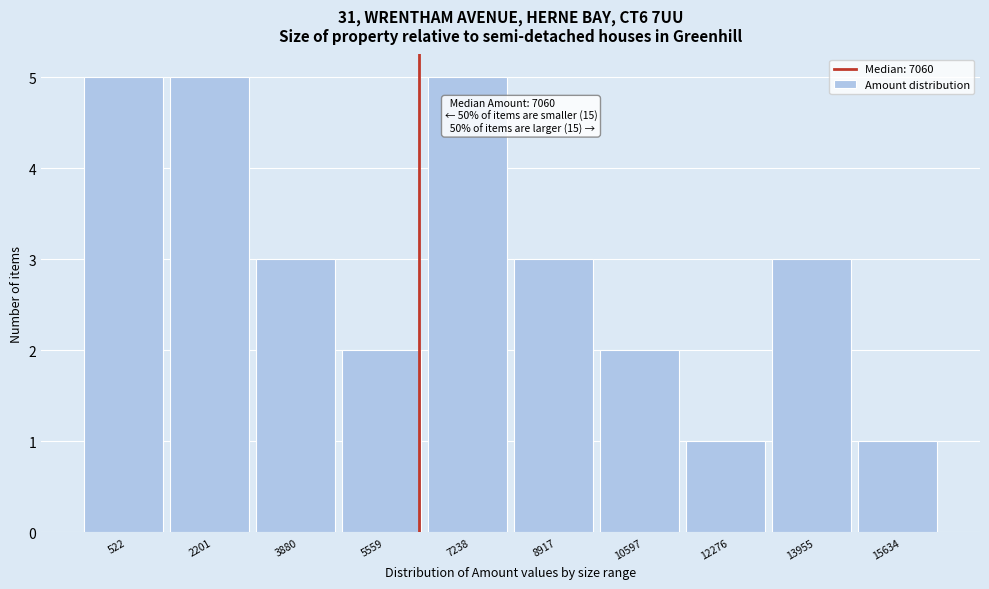

Reading left to right, what are all the values shown in this chart?

522=5	2201=5	3880=3	5559=2	7238=5	8917=3	10597=2	12276=1	13955=3	15634=1